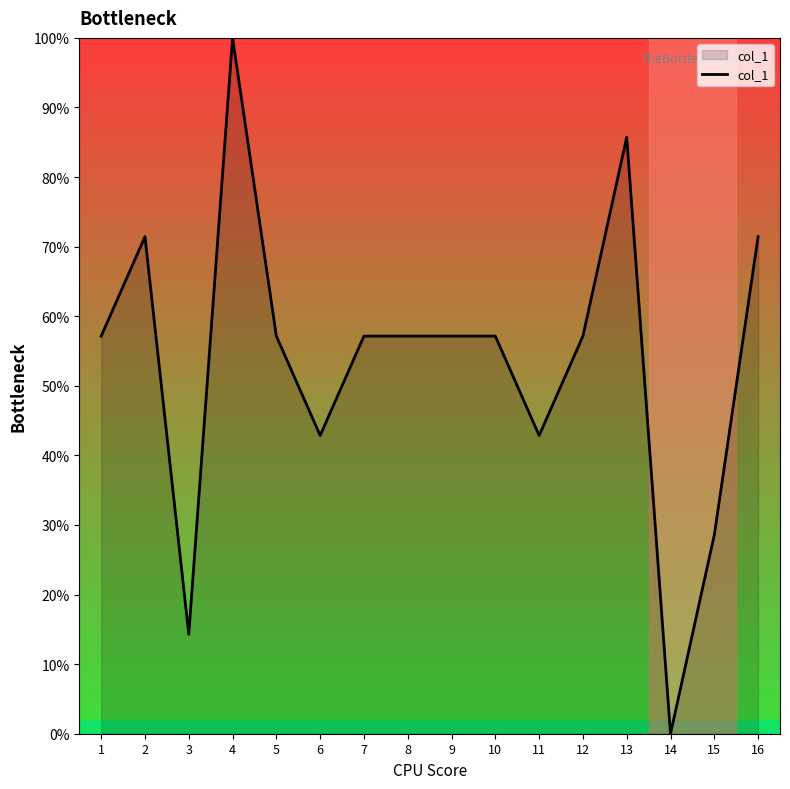

Where does the data first go above 57?

1